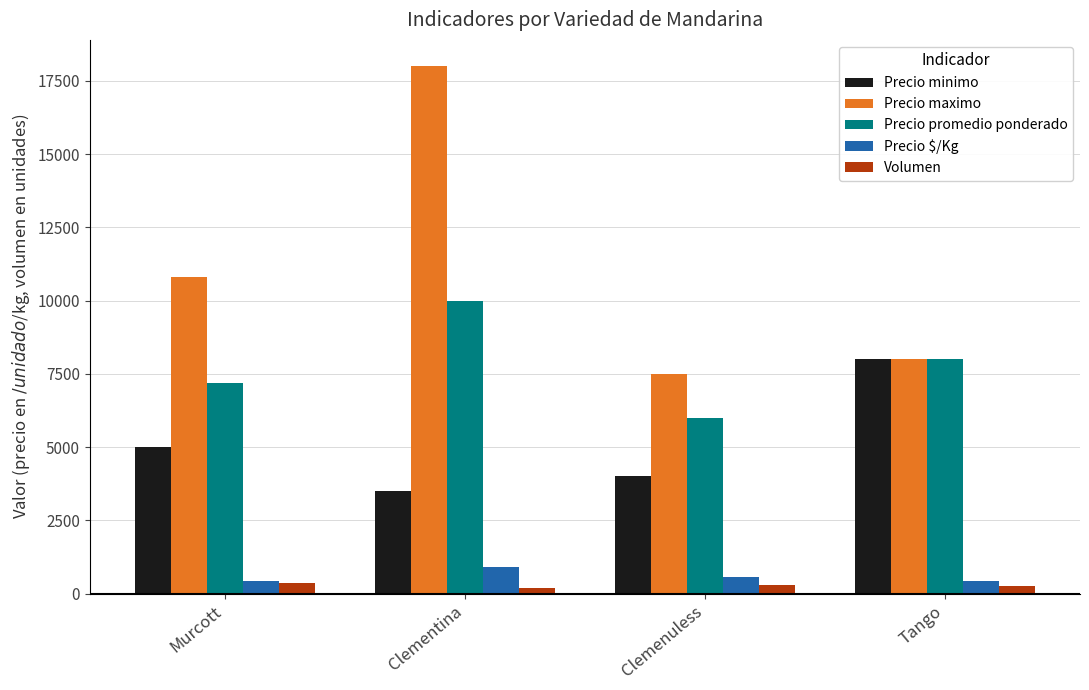

What is the total value across all series at Murcott?

23794